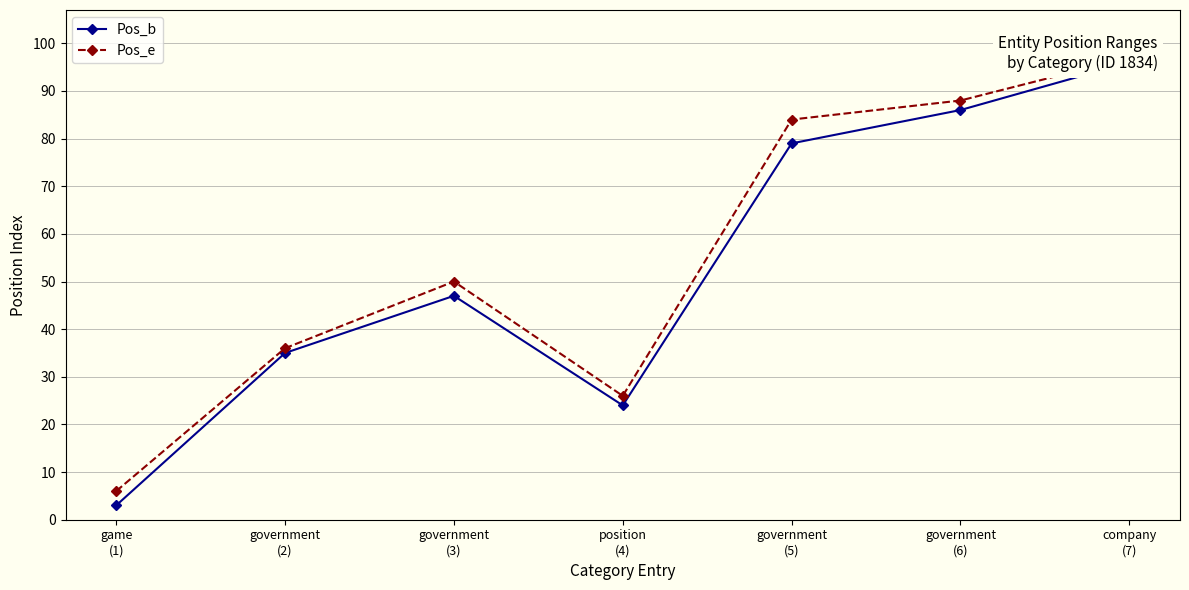

Which has a higher value, government
(2) or company
(7)?

company
(7)